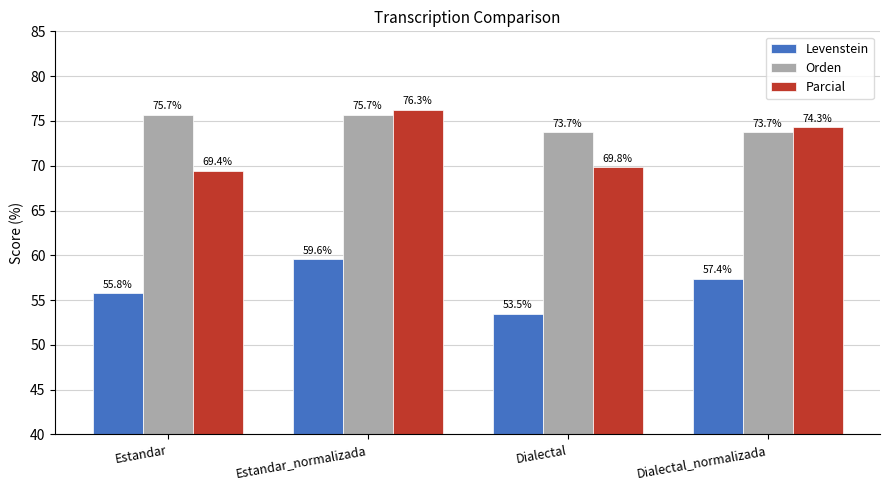

What is the difference between the highest and lowest values at Estandar_normalizada?

16.7